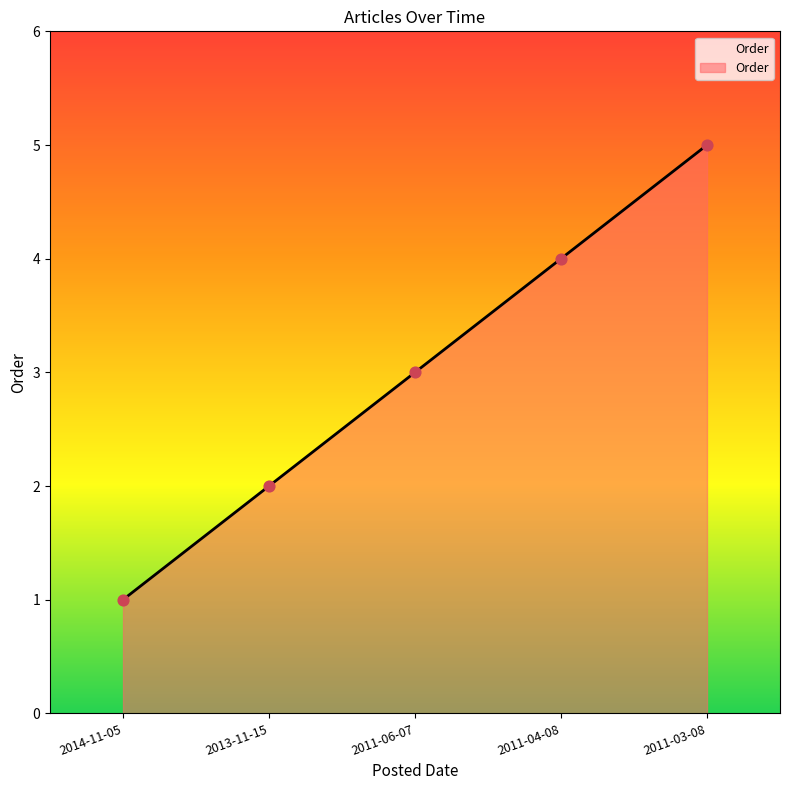

Between 2011-04-08 and 2013-11-15, which is larger?

2011-04-08